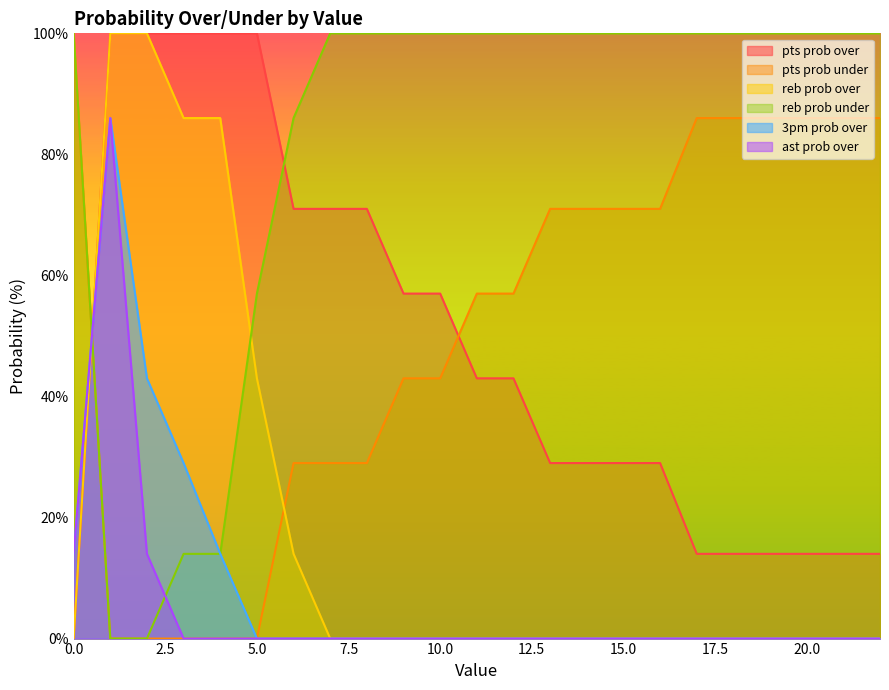

Which series has the largest total across all categories?

reb prob under